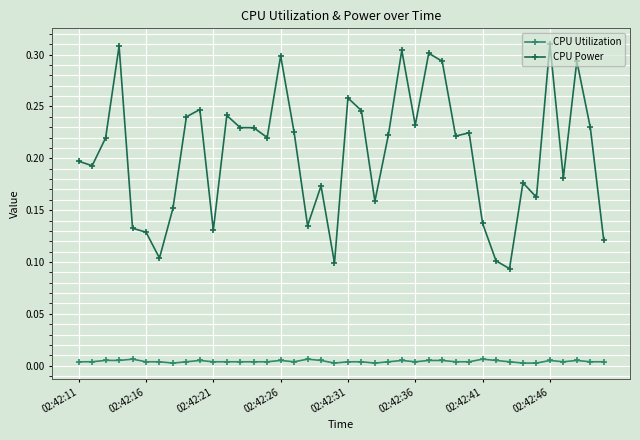

True or false: CPU Power has more than 1 interior local peaks.

True